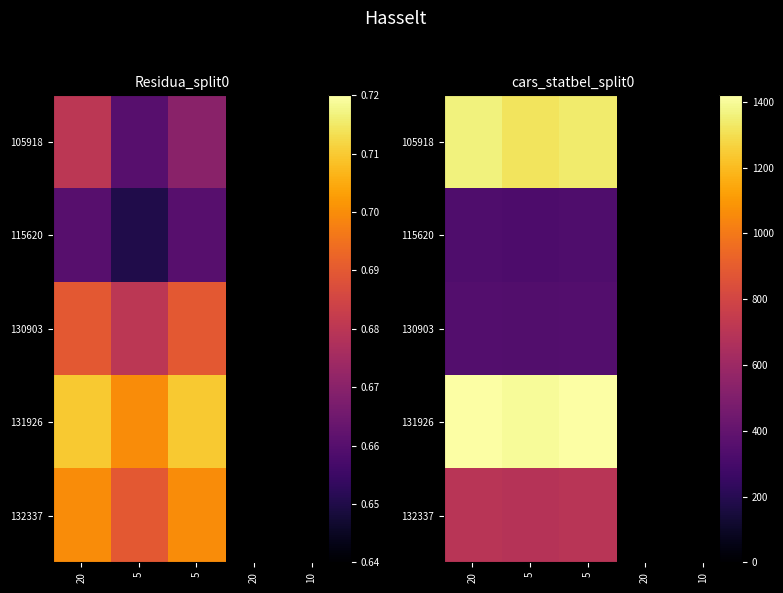

The 115620 series shows 330.0 at 20. True or false?

True